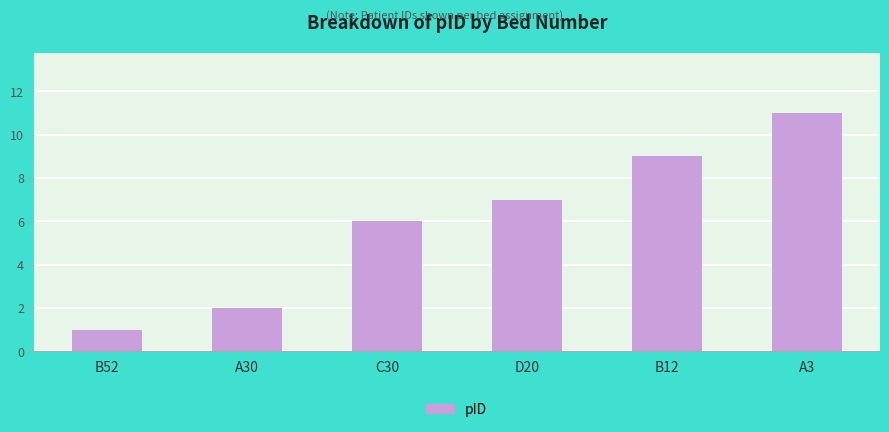

What is the average value?

6